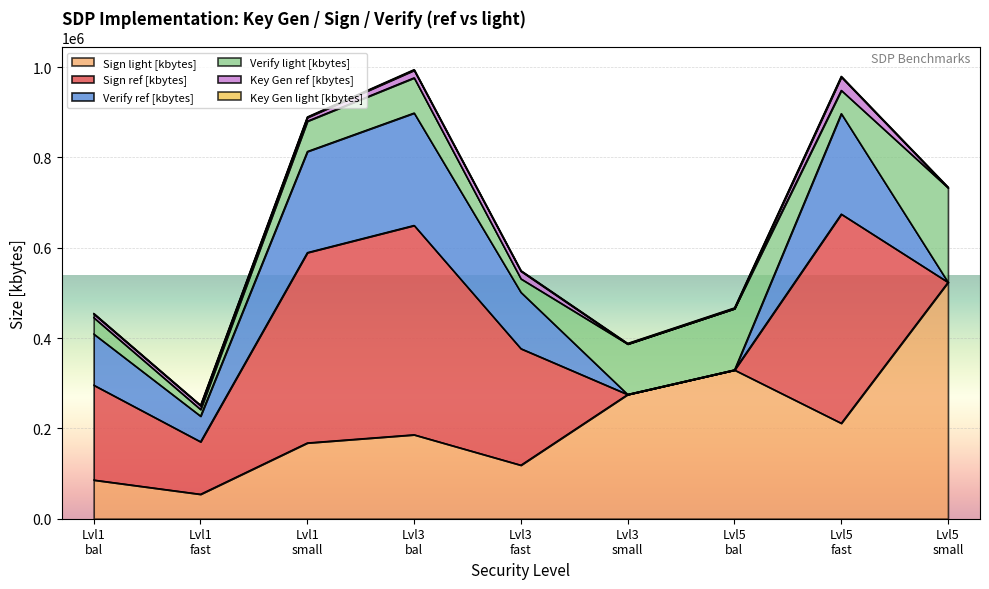

What are all the series names shown in the legend?

Sign ref [kbytes], Sign light [kbytes], Verify ref [kbytes], Verify light [kbytes], Key Gen ref [kbytes], Key Gen light [kbytes]